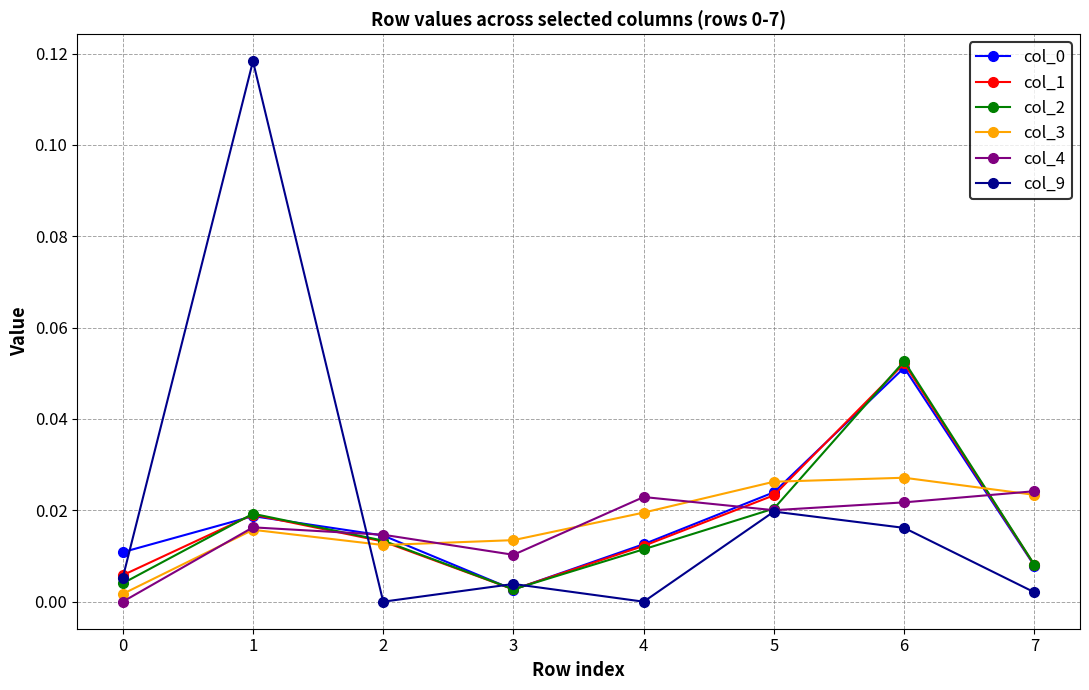

Which series has the largest total across all categories?

col_9